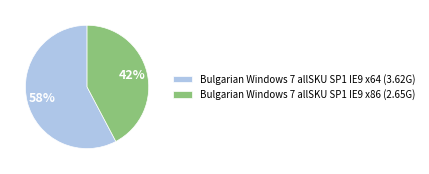

Is the sum of Bulgarian Windows 7 allSKU SP1 IE9 x64 and Bulgarian Windows 7 allSKU SP1 IE9 x86 greater than half?

Yes